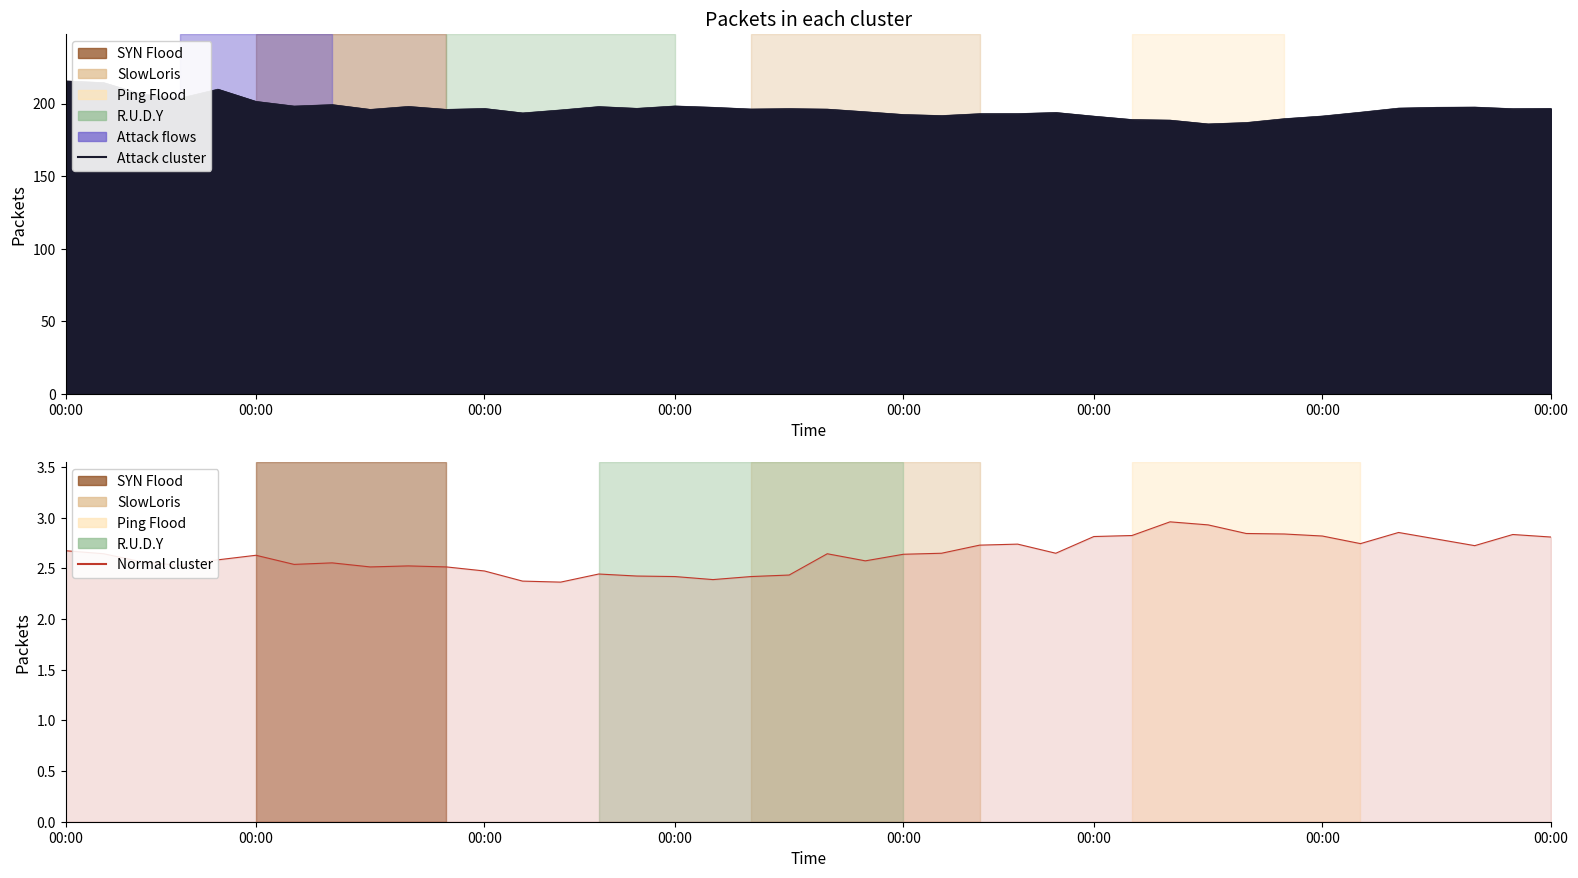

What is the label of the 1st point from the left?

00:00